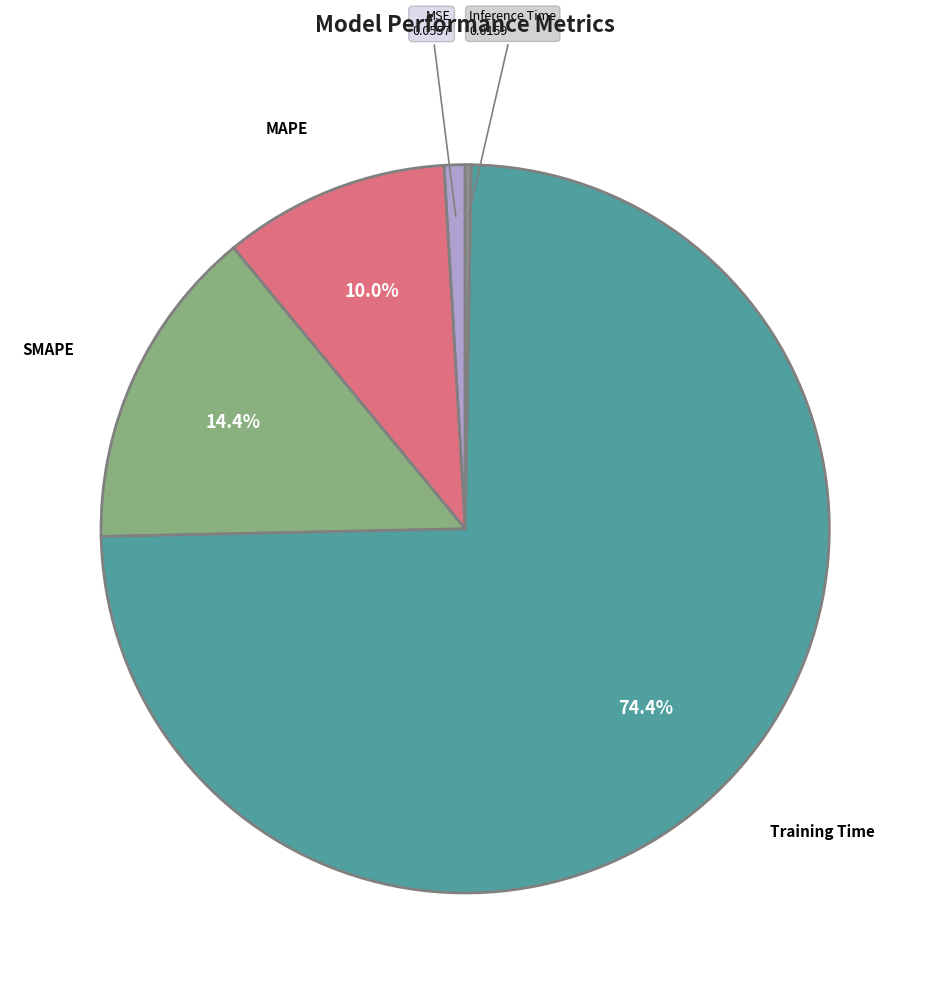

True or false: SMAPE accounts for 14% of the total.

True